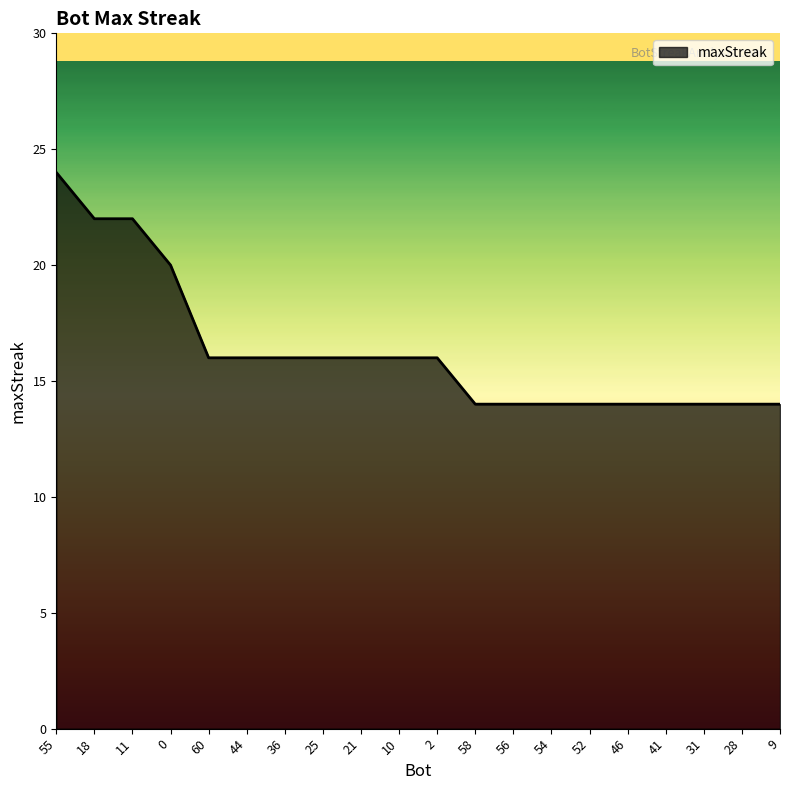

Is it true that the value at 60 is 9?

False